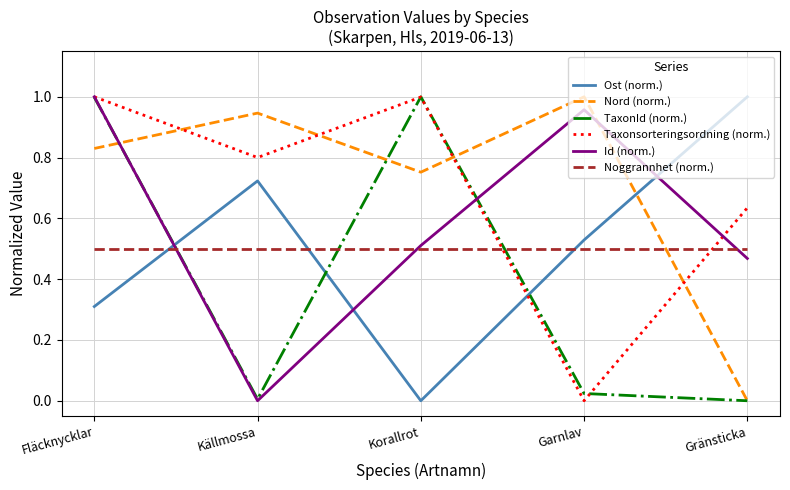

What position from the left is Korallrot?

3